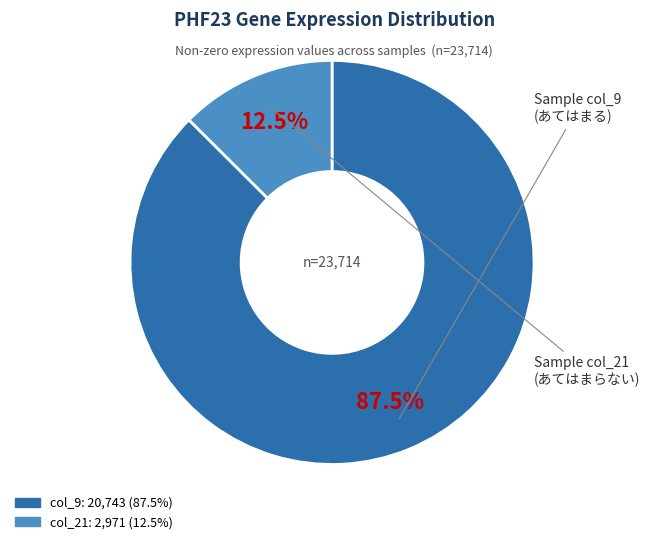

To the nearest percent, what is the average slice percentage?

50%